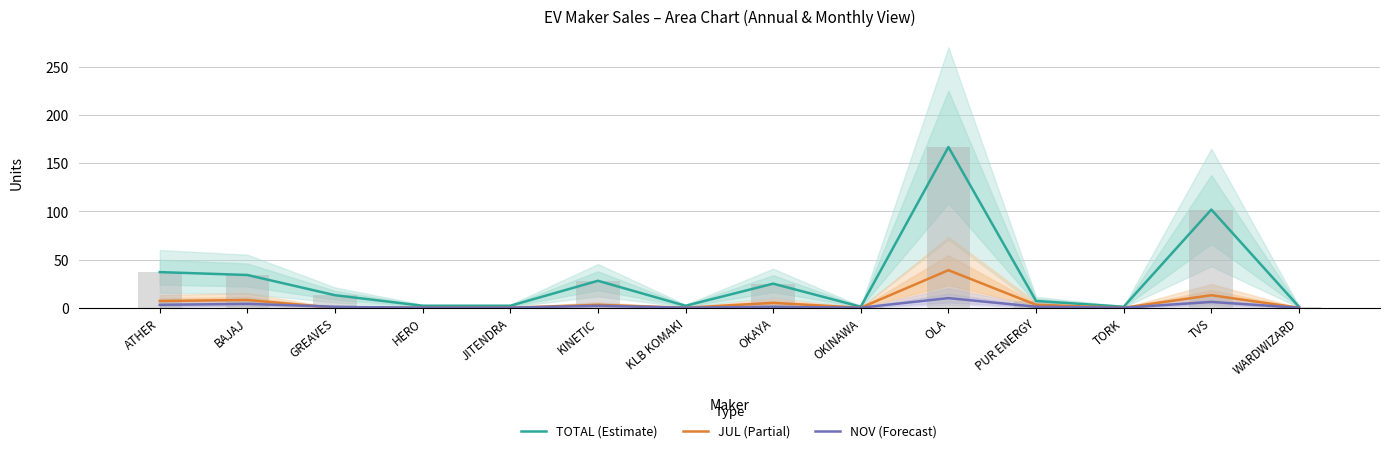

What are all the series names shown in the legend?

TOTAL (Estimate), JUL (Partial), NOV (Forecast)